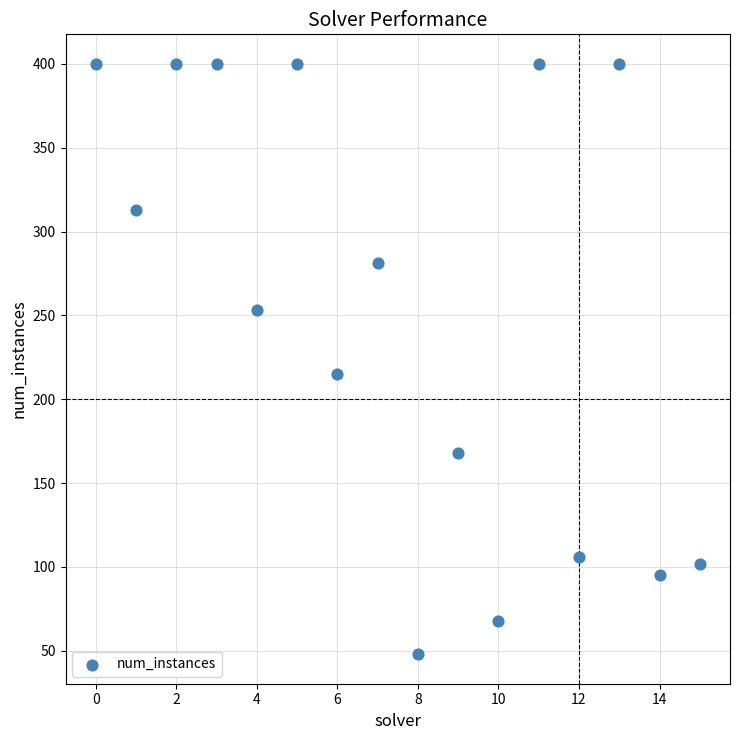

What Y value in the scatter plot is closest to 224?

215